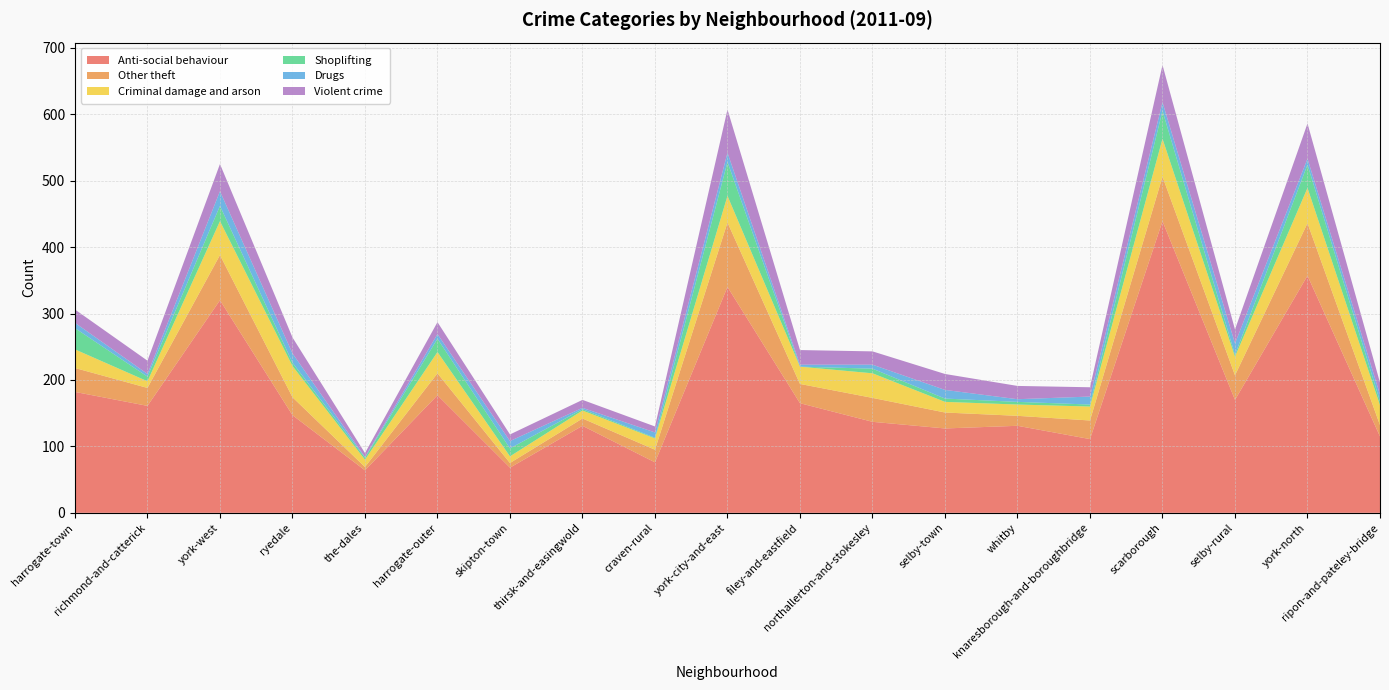

Reading left to right, transcribe all the data shown in this chart.

Anti-social behaviour: harrogate-town=182	richmond-and-catterick=161	york-west=320	ryedale=147	the-dales=64	harrogate-outer=177	skipton-town=68	thirsk-and-easingwold=131	craven-rural=76	york-city-and-east=340	filey-and-eastfield=165	northallerton-and-stokesley=137	selby-town=127	whitby=131	knaresborough-and-boroughbridge=111	scarborough=439	selby-rural=170	york-north=357	ripon-and-pateley-bridge=115
Other theft: harrogate-town=36	richmond-and-catterick=27	york-west=68	ryedale=27	the-dales=5	harrogate-outer=33	skipton-town=7	thirsk-and-easingwold=11	craven-rural=19	york-city-and-east=97	filey-and-eastfield=29	northallerton-and-stokesley=36	selby-town=24	whitby=15	knaresborough-and-boroughbridge=28	scarborough=67	selby-rural=37	york-north=79	ripon-and-pateley-bridge=17
Criminal damage and arson: harrogate-town=28	richmond-and-catterick=10	york-west=51	ryedale=47	the-dales=11	harrogate-outer=32	skipton-town=10	thirsk-and-easingwold=12	craven-rural=17	york-city-and-east=40	filey-and-eastfield=26	northallerton-and-stokesley=37	selby-town=16	whitby=17	knaresborough-and-boroughbridge=21	scarborough=57	selby-rural=28	york-north=53	ripon-and-pateley-bridge=30
Shoplifting: harrogate-town=32	richmond-and-catterick=7	york-west=23	ryedale=5	the-dales=3	harrogate-outer=20	skipton-town=12	thirsk-and-easingwold=2	craven-rural=1	york-city-and-east=51	filey-and-eastfield=0	northallerton-and-stokesley=7	selby-town=5	whitby=4	knaresborough-and-boroughbridge=3	scarborough=42	selby-rural=3	york-north=35	ripon-and-pateley-bridge=6
Drugs: harrogate-town=8	richmond-and-catterick=4	york-west=22	ryedale=14	the-dales=1	harrogate-outer=7	skipton-town=11	thirsk-and-easingwold=2	craven-rural=8	york-city-and-east=14	filey-and-eastfield=3	northallerton-and-stokesley=6	selby-town=13	whitby=4	knaresborough-and-boroughbridge=12	scarborough=13	selby-rural=17	york-north=9	ripon-and-pateley-bridge=10
Violent crime: harrogate-town=20	richmond-and-catterick=20	york-west=41	ryedale=24	the-dales=6	harrogate-outer=18	skipton-town=10	thirsk-and-easingwold=12	craven-rural=9	york-city-and-east=65	filey-and-eastfield=22	northallerton-and-stokesley=20	selby-town=24	whitby=20	knaresborough-and-boroughbridge=14	scarborough=56	selby-rural=21	york-north=53	ripon-and-pateley-bridge=18